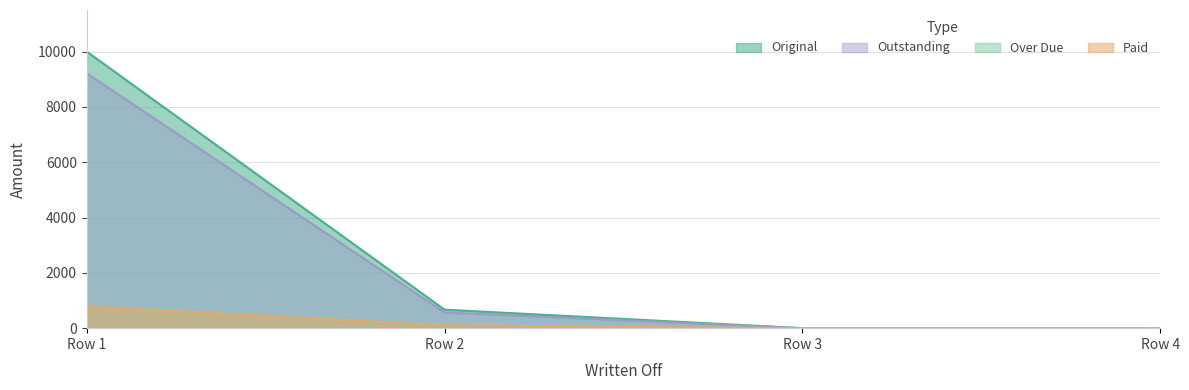

What is the value of the Over Due point at the 1st from the left?

802.9